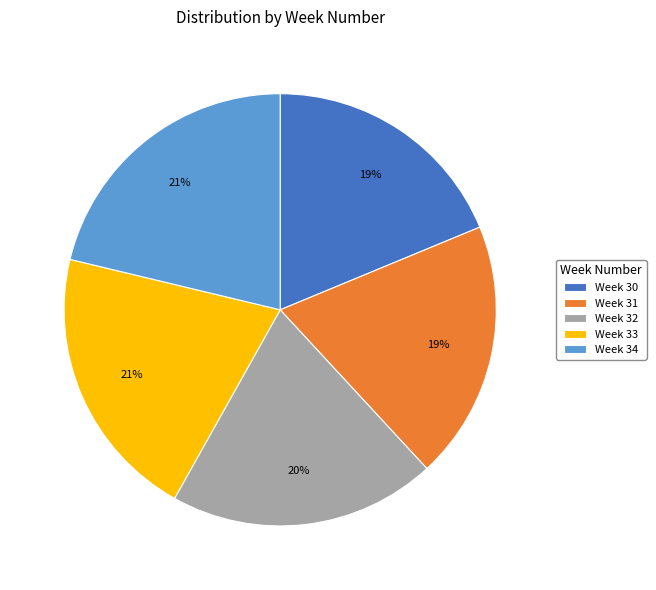

Count the number of slices in the pie.

5